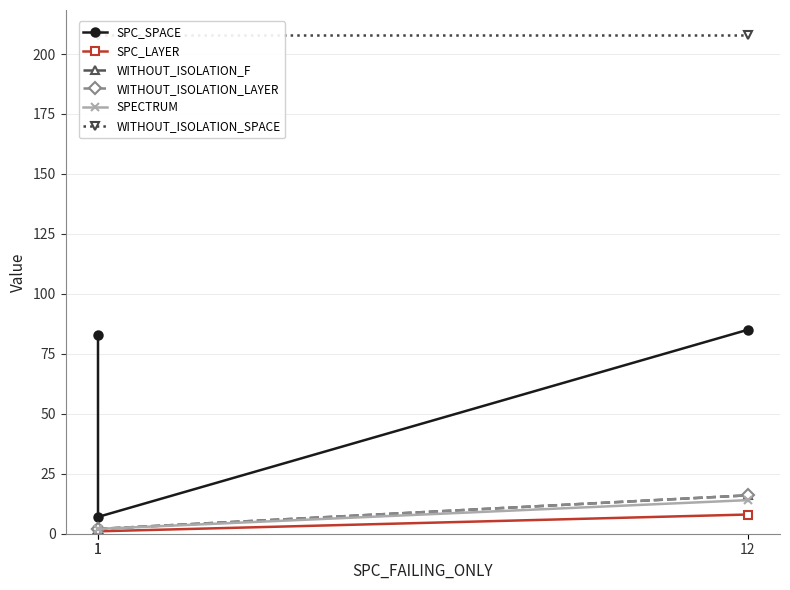

What is the spread (max minus min) of values at 1?

207